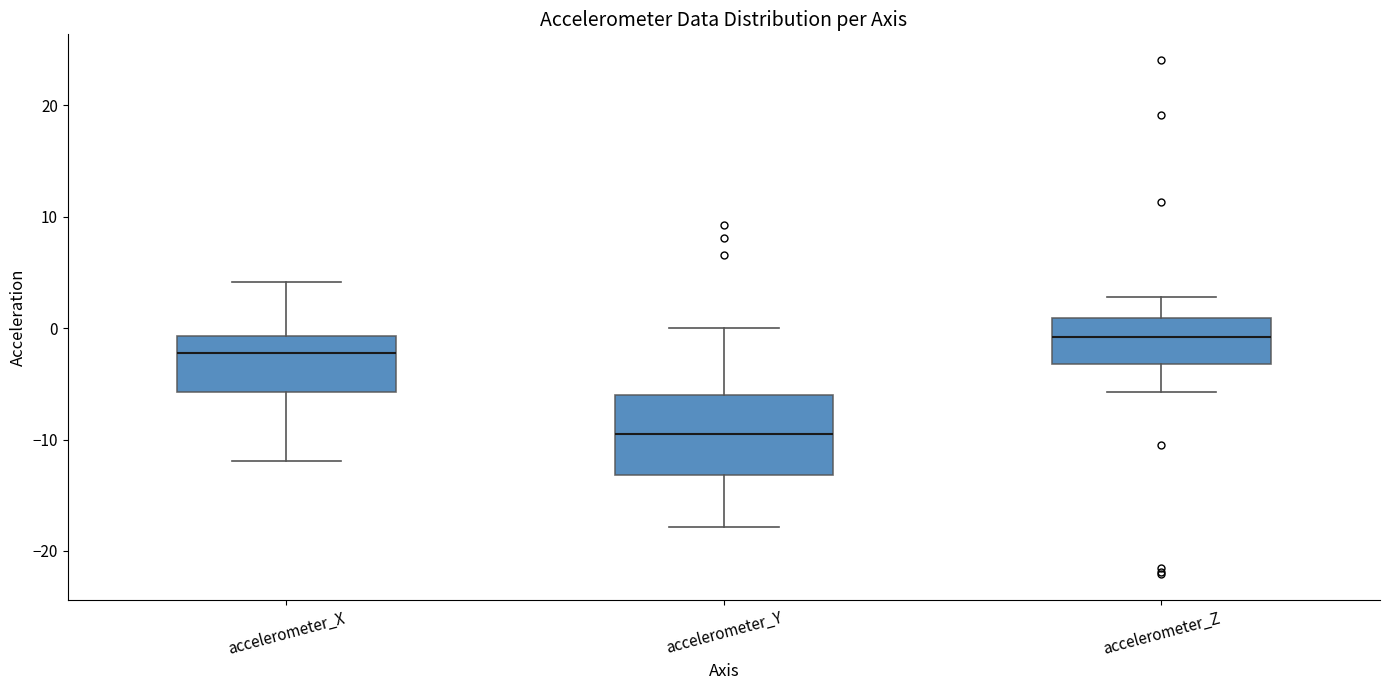

Reading left to right, transcribe this box plot: for each box, give where its median line is, the range the box spans, and where its two whiskers end, as read against the y-axis. The values are not printed on the chart, so give them approximately, as read against the axis.

accelerometer_X: median -2, box -6 to -1, whiskers -12 to 4
accelerometer_Y: median -10, box -13 to -6, whiskers -18 to 0
accelerometer_Z: median -1, box -3 to 1, whiskers -6 to 3